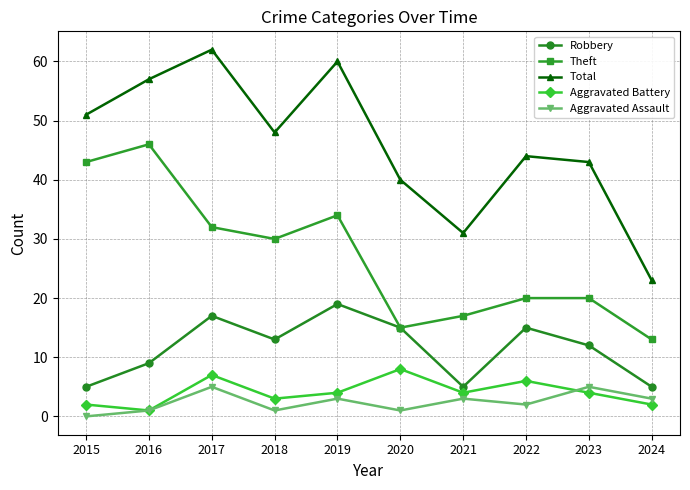

Which category has the lowest value in the Total series?

2024